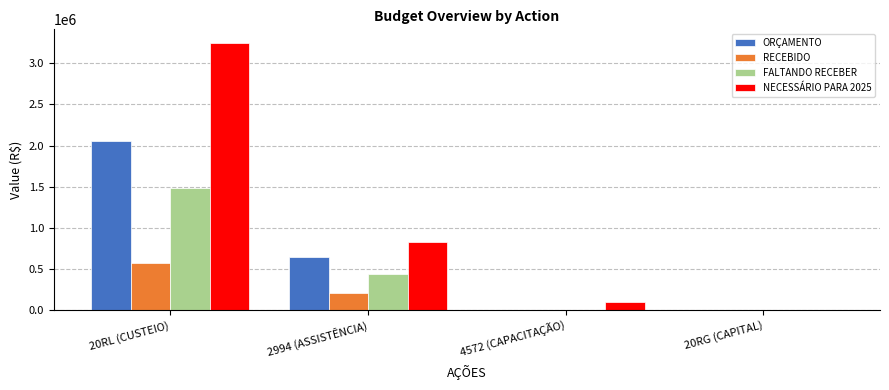

Which series has the widest spread of values?

NECESSÁRIO PARA 2025